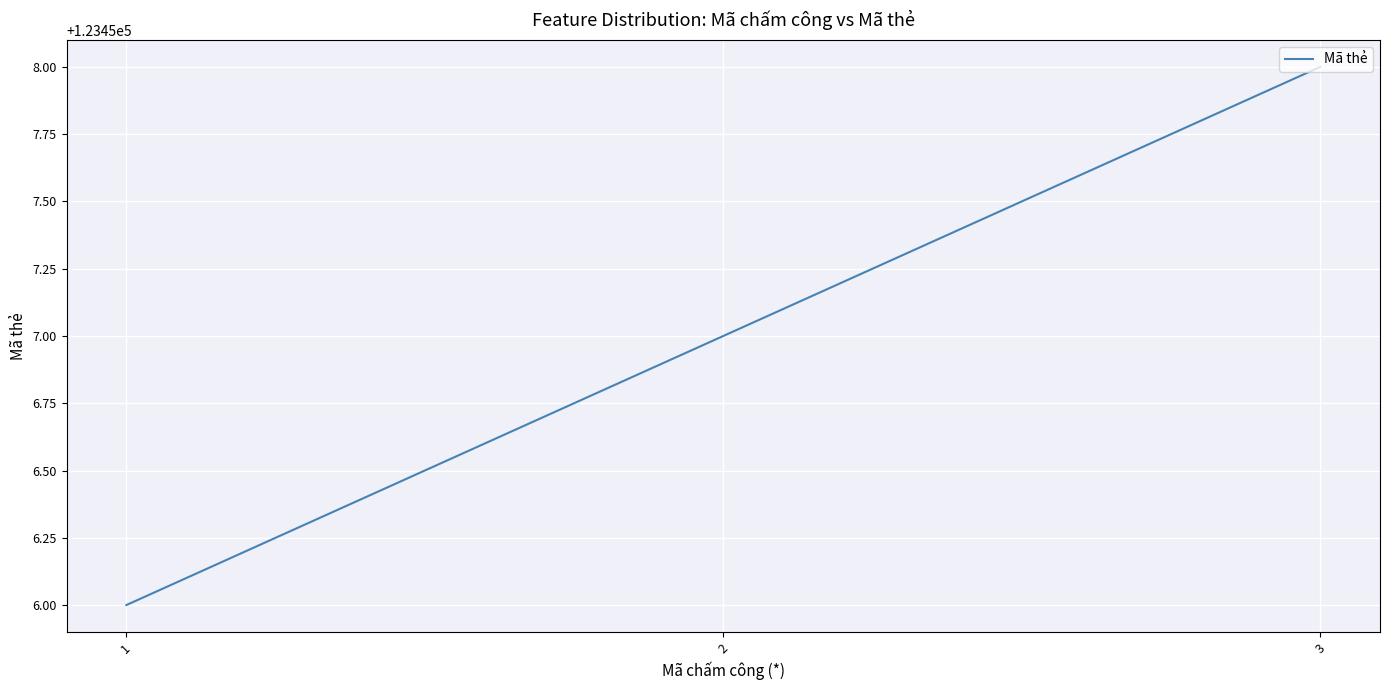

What is the approximate value at 3?

123458